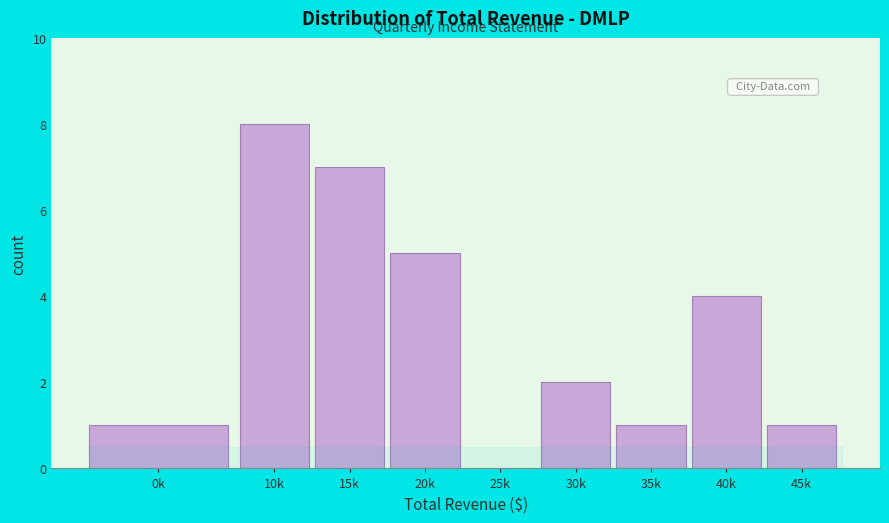

Reading left to right, extract all data points from this chart.

0k=1	10k=8	15k=7	20k=5	25k=0	30k=2	35k=1	40k=4	45k=1